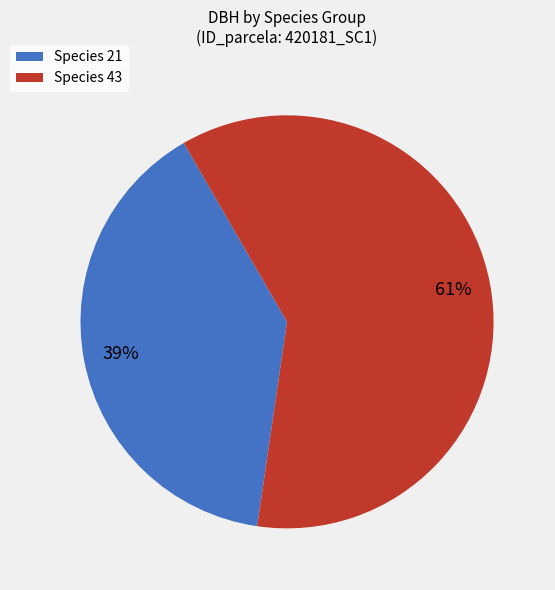

What is the smallest slice in the pie chart?

Species 21